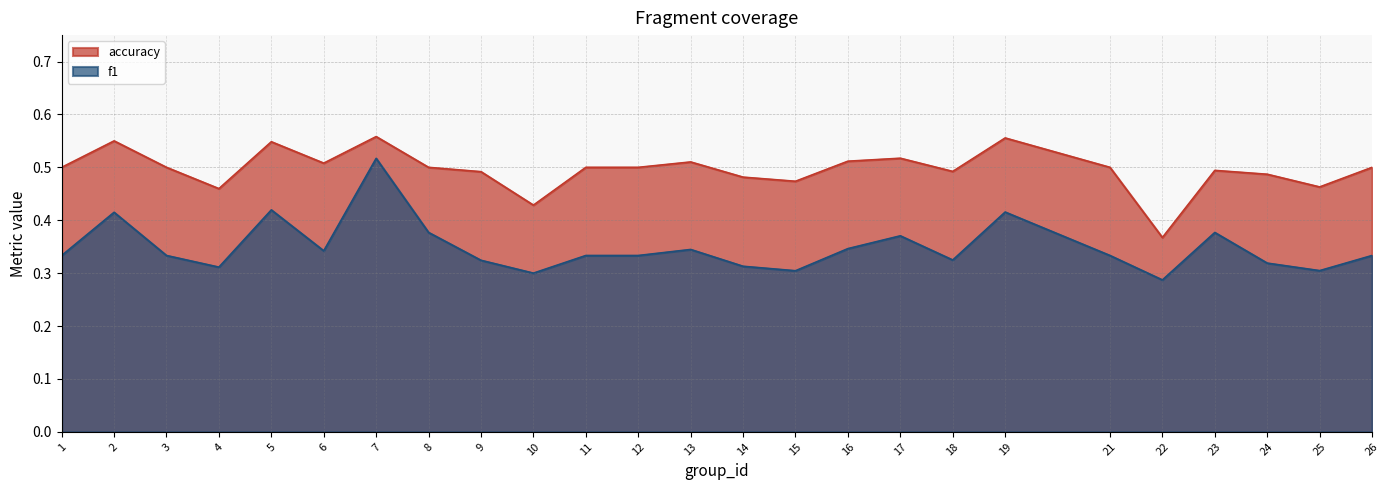

Where is the first local maximum for accuracy?

2